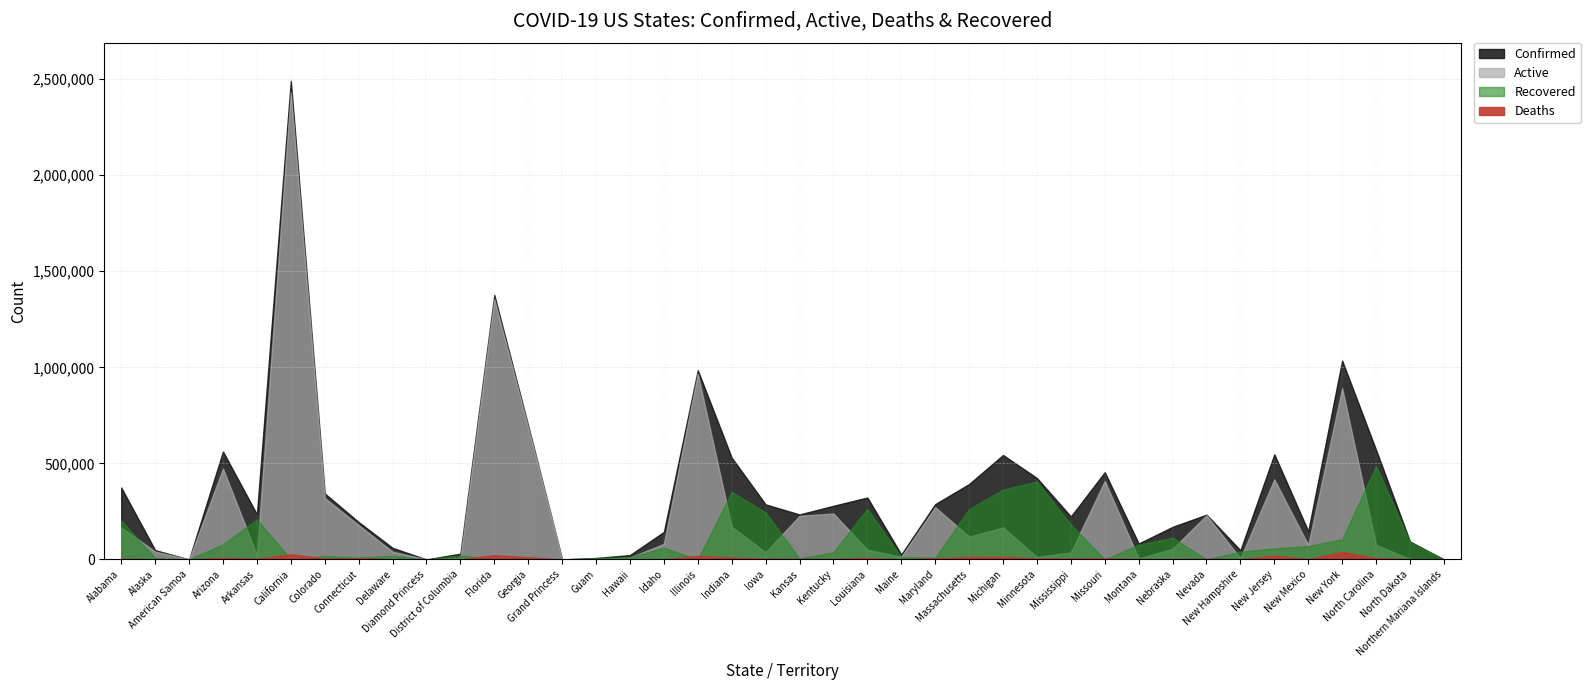

What is the highest value of the Deaths series?

38417